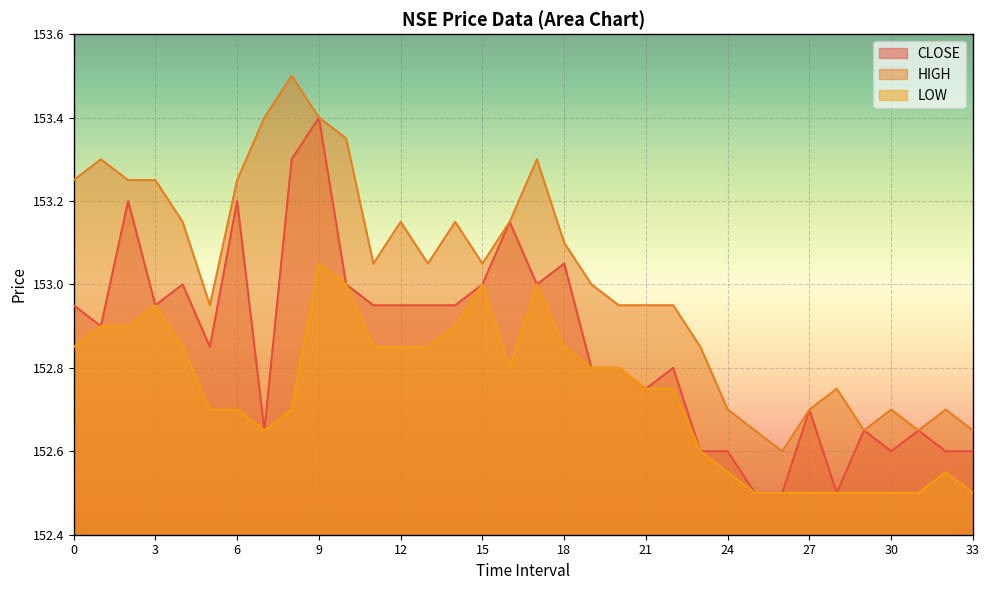

Reading left to right, list all the values displayed in this chart.

CLOSE: 152.9	152.9	153.2	152.9	153.0	152.8	153.2	152.7	153.3	153.4	153.0	152.9	152.9	152.9	152.9	153.0	153.2	153.0	153.1	152.8	152.8	152.8	152.8	152.6	152.6	152.5	152.5	152.7	152.5	152.7	152.6	152.7	152.6	152.6
HIGH: 153.2	153.3	153.2	153.2	153.2	152.9	153.2	153.4	153.5	153.4	153.3	153.1	153.2	153.1	153.2	153.1	153.2	153.3	153.1	153.0	152.9	152.9	152.9	152.8	152.7	152.7	152.6	152.7	152.8	152.7	152.7	152.7	152.7	152.7
LOW: 152.8	152.9	152.9	152.9	152.8	152.7	152.7	152.7	152.7	153.1	153.0	152.8	152.8	152.8	152.9	153.0	152.8	153.0	152.8	152.8	152.8	152.8	152.8	152.6	152.6	152.5	152.5	152.5	152.5	152.5	152.5	152.5	152.6	152.5